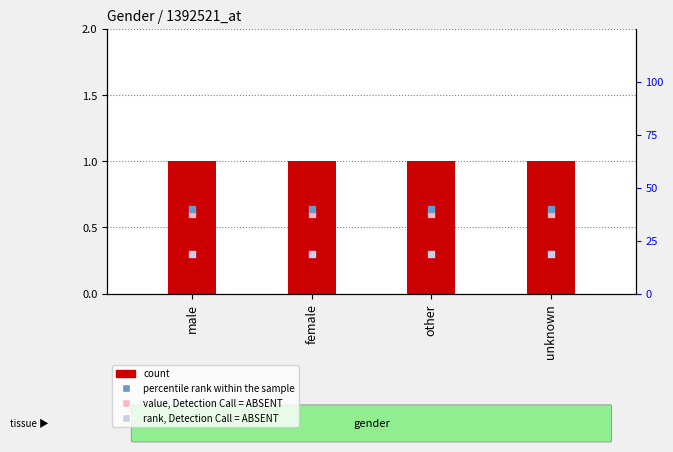

Is the value of Level at other greater than the value of rank, Detection Call = ABSENT at unknown?

Yes